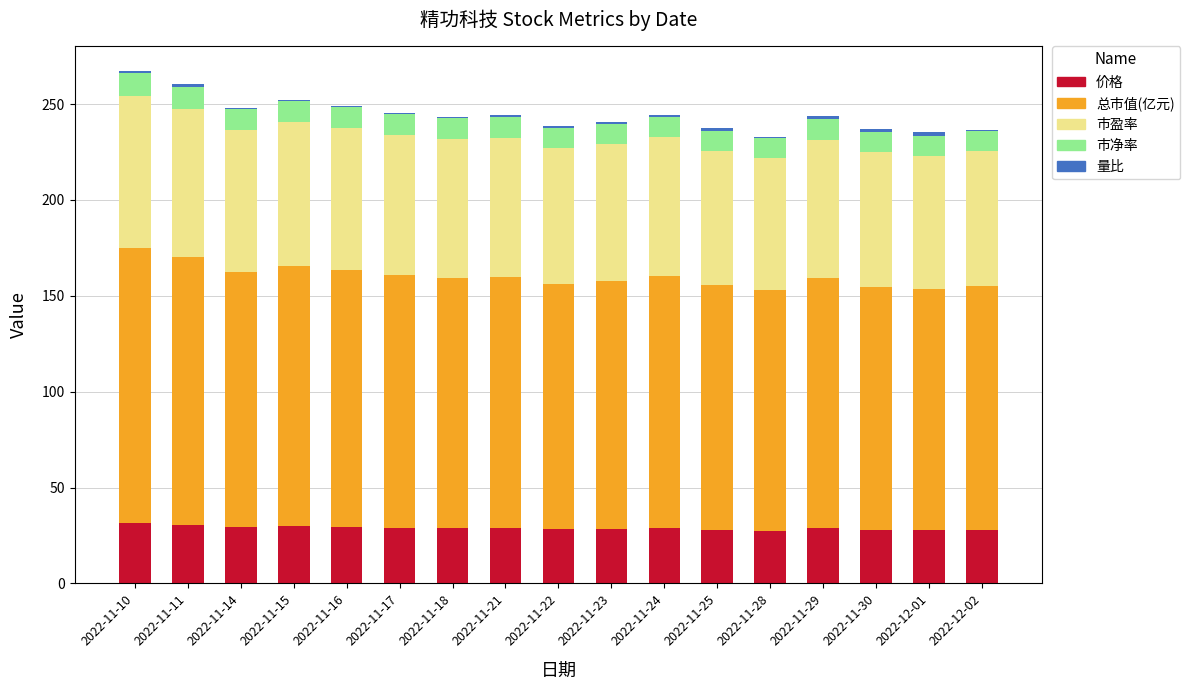

What is the highest value of the 价格 series?

31.5